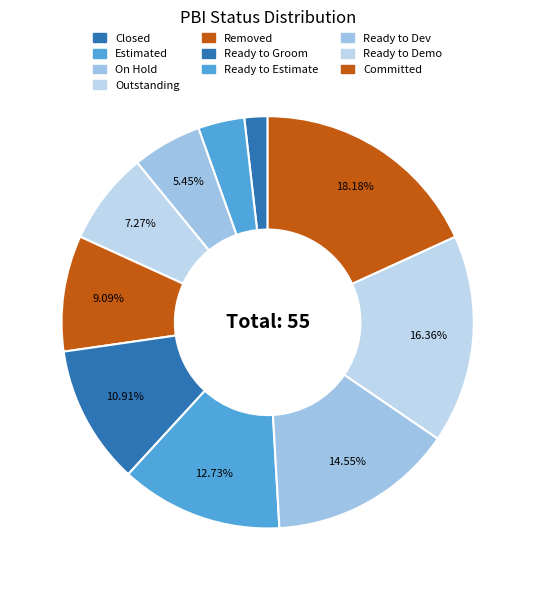

To the nearest percent, what is the difference between the largest and smallest slice percentages?

16%